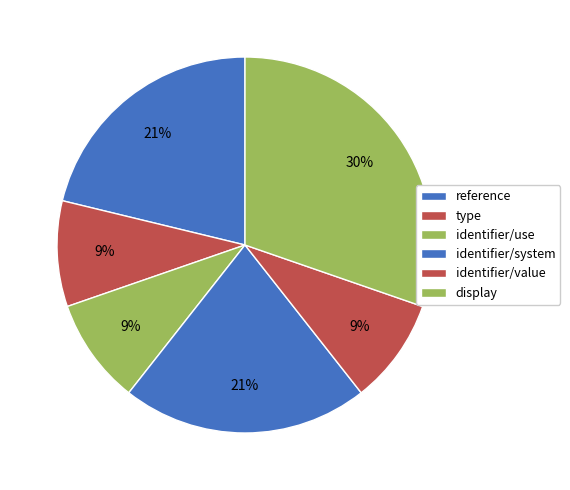

Does identifier/value account for over 50% of the chart?

No